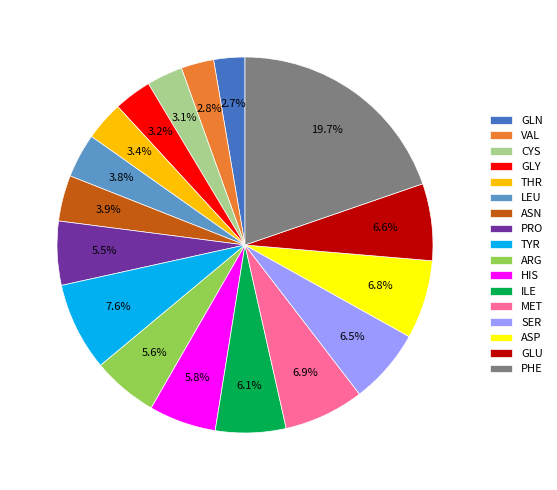

Between PRO and GLN, which is larger?

PRO